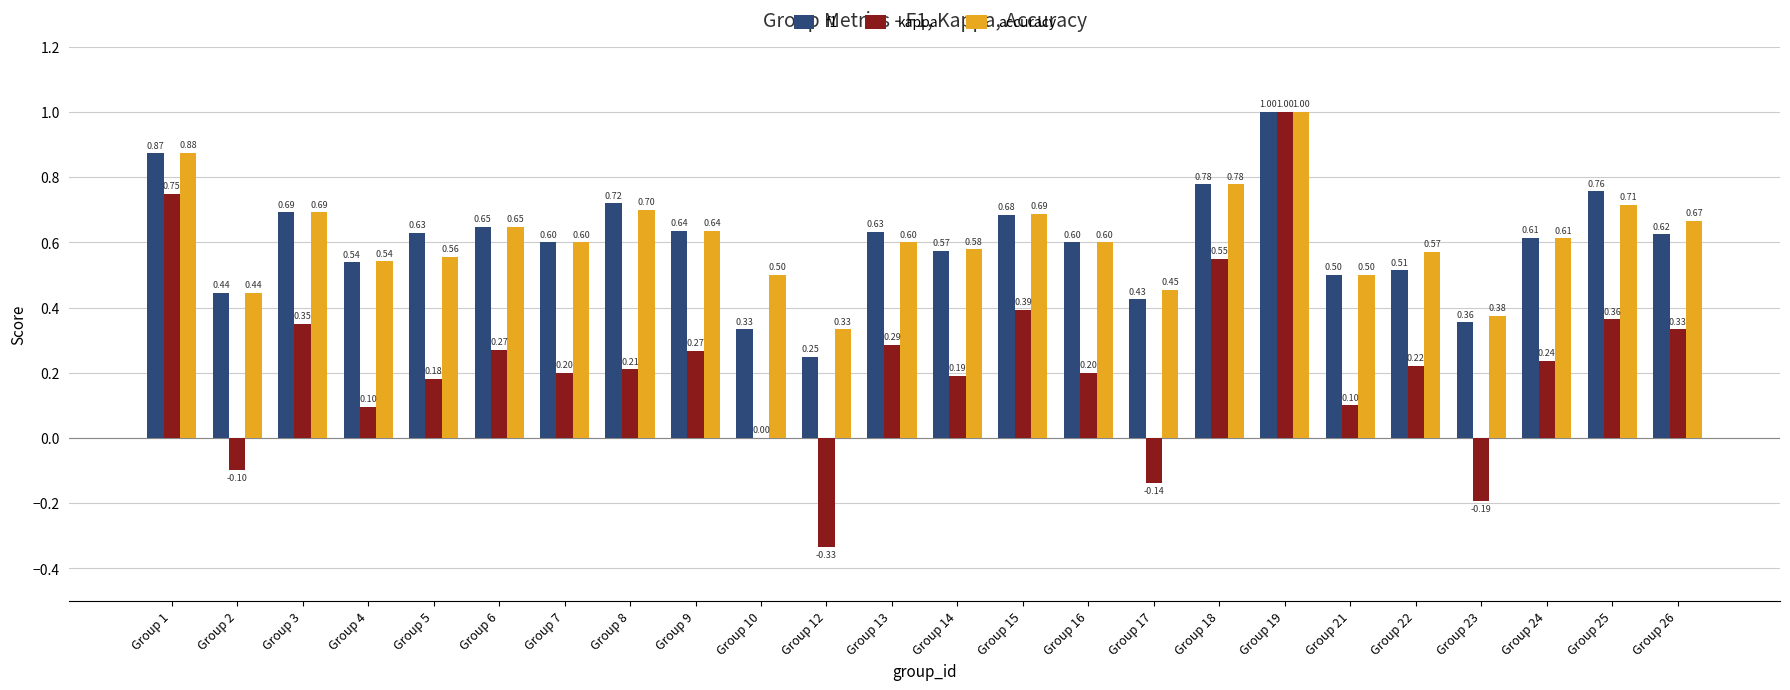

Is it true that f1 equals 0.4 at Group 16?

False